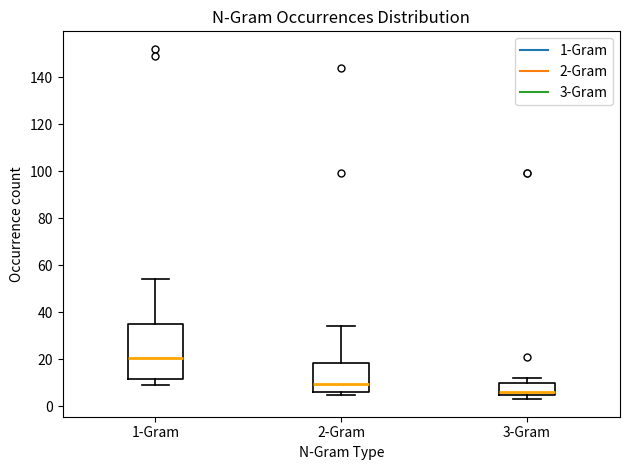

Where does the median line of the box for 3-Gram sit on the y-axis? The values are not printed on the chart, so give them approximately, as read against the axis.

6